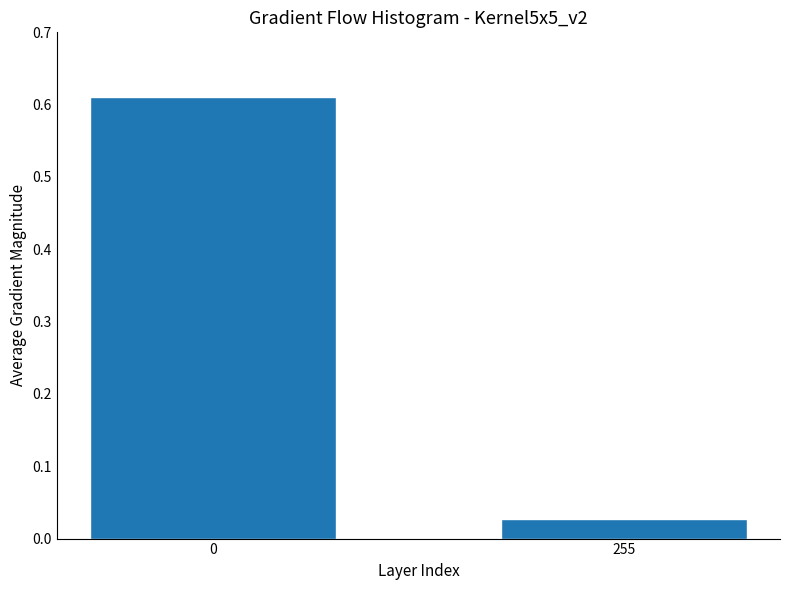

Which label corresponds to the smallest value in the chart?

255